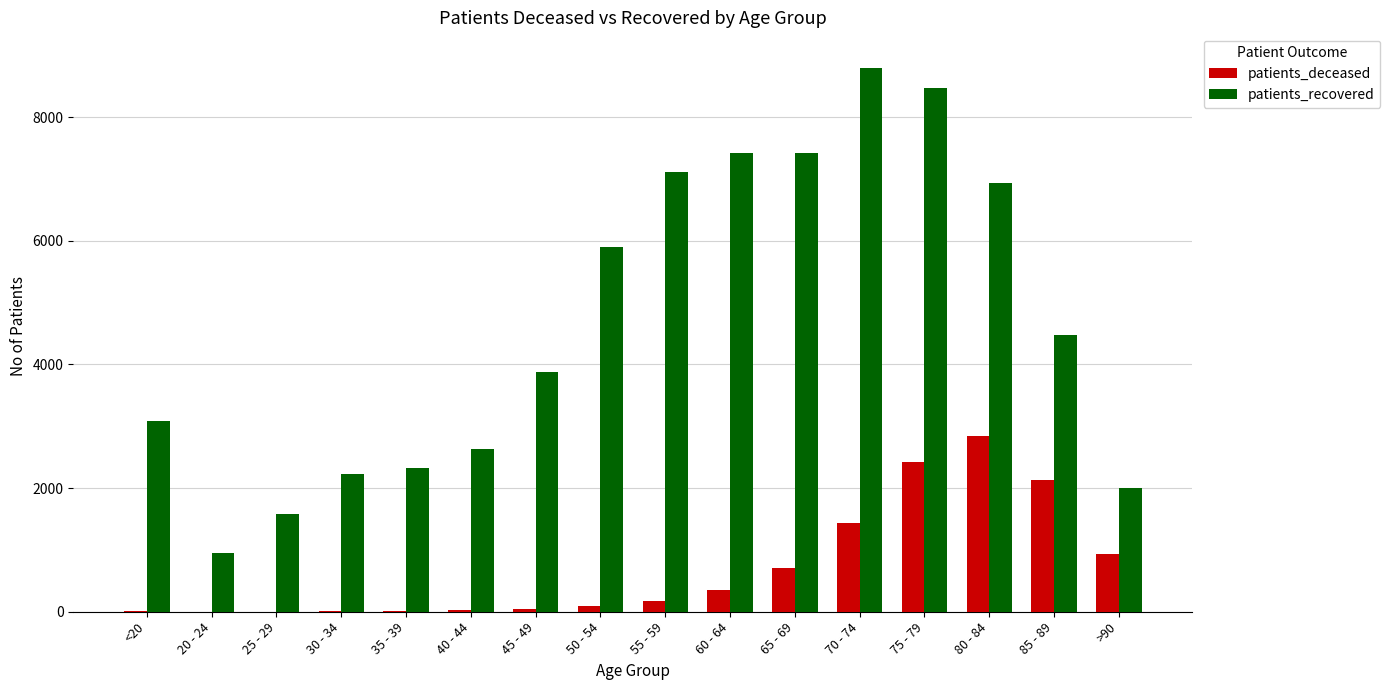

How many categories are shown in the chart?

16